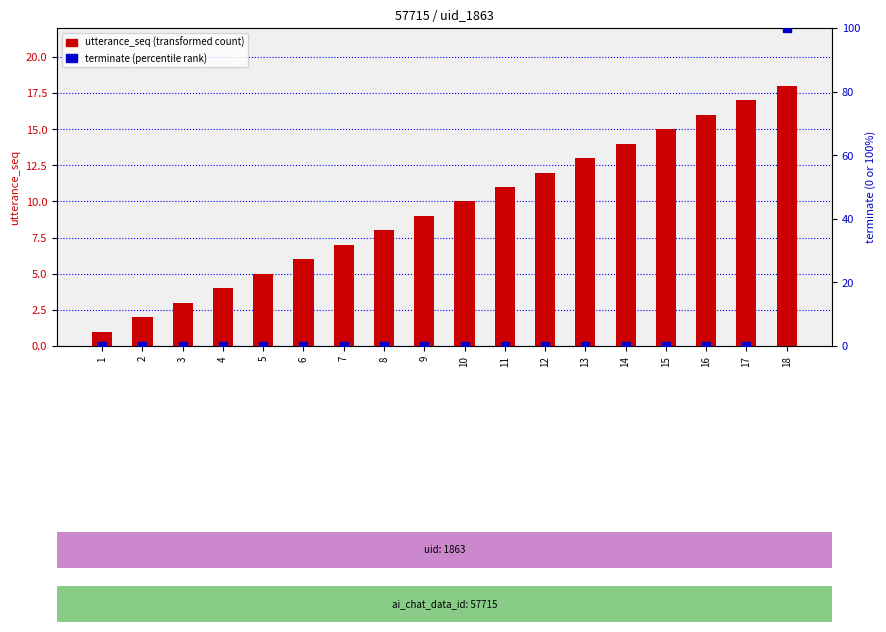

What is the total value across all series at 1?

1